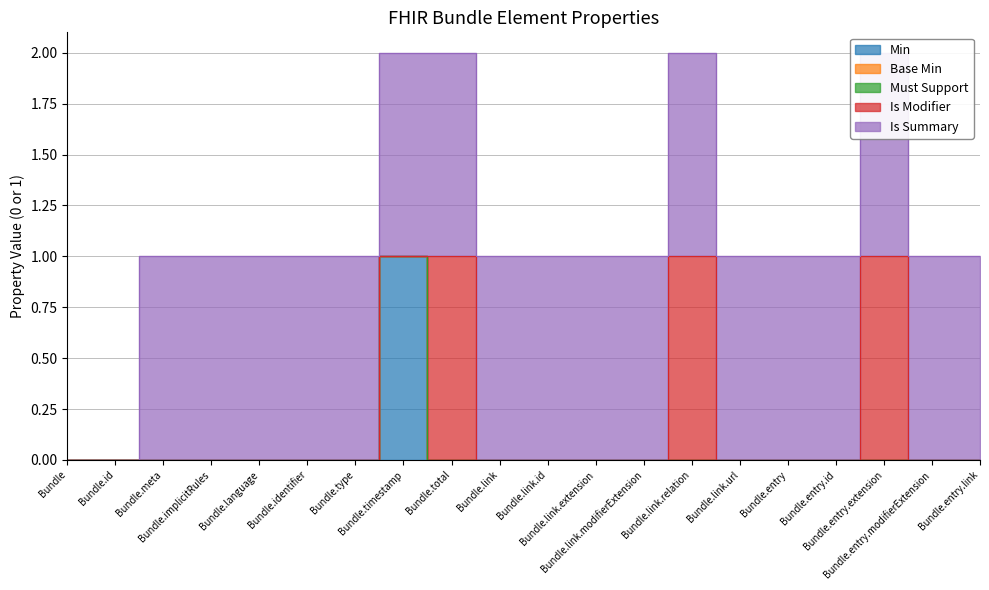

True or false: Must Support and Is Summary intersect in this chart.

False